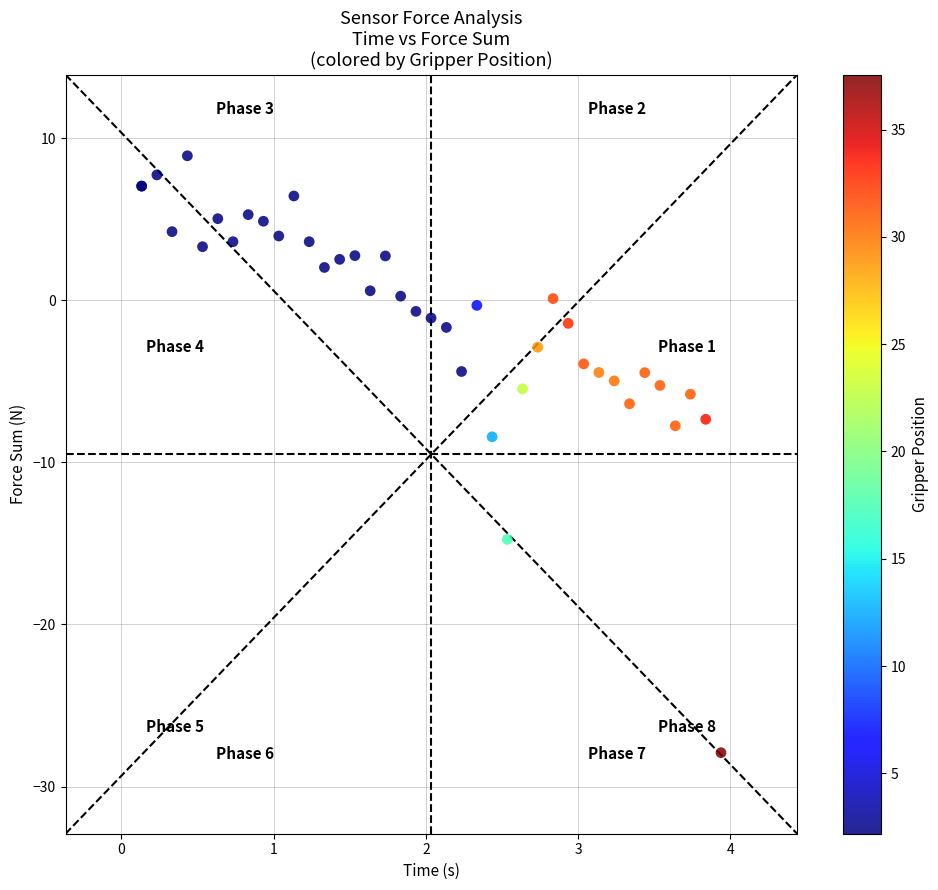

What Y value in the scatter plot is closest to -9?

-8.4